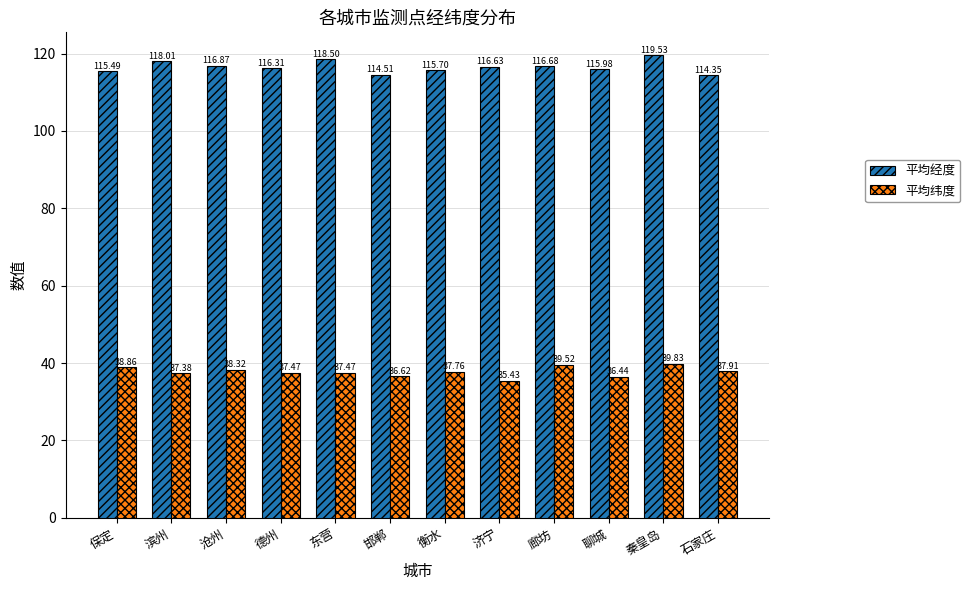

What is the value of the 平均经度 bar at the 9th from the left?

116.7